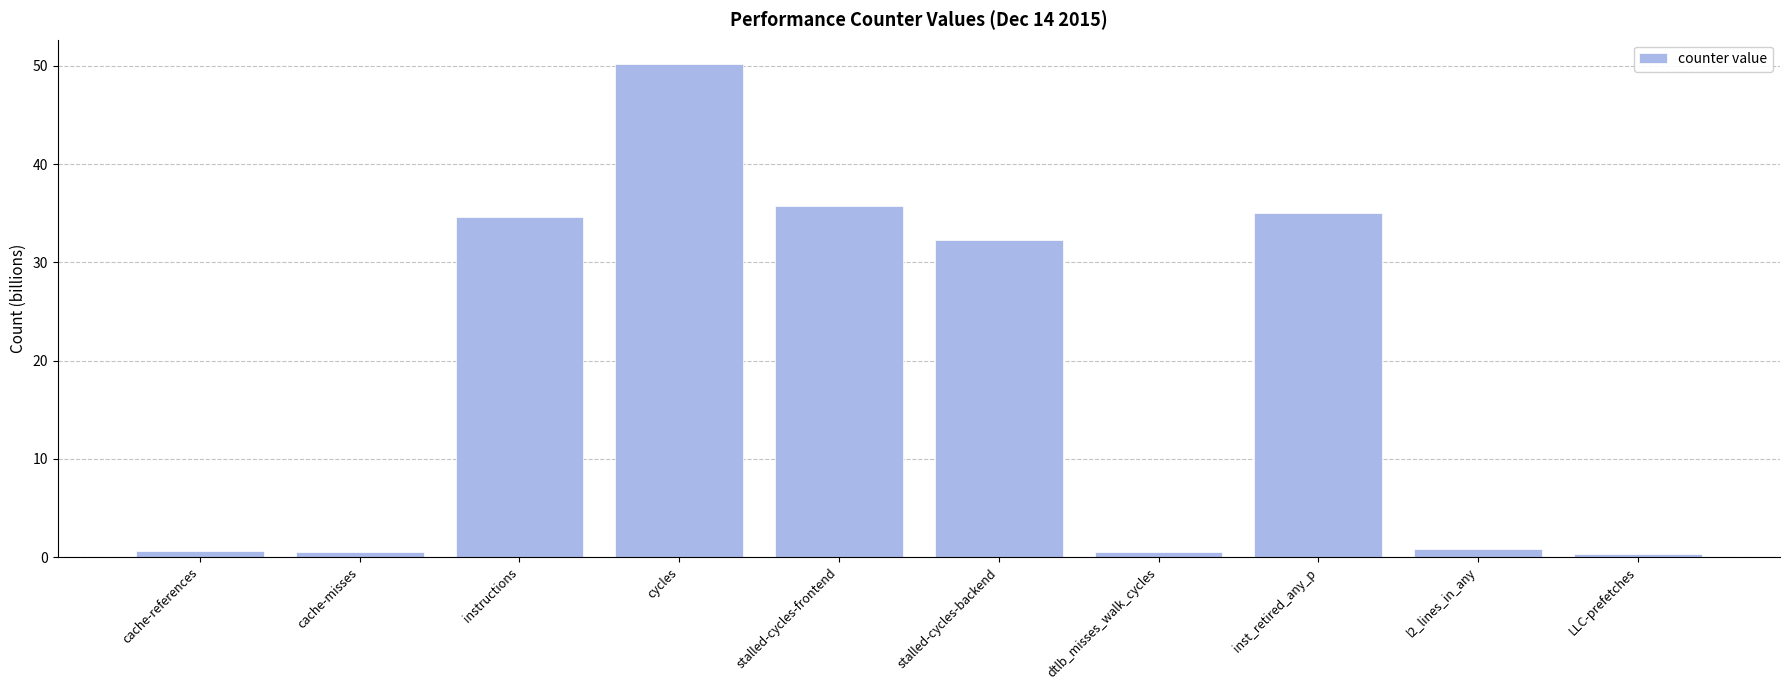

Which category has the highest value across all series?

cycles